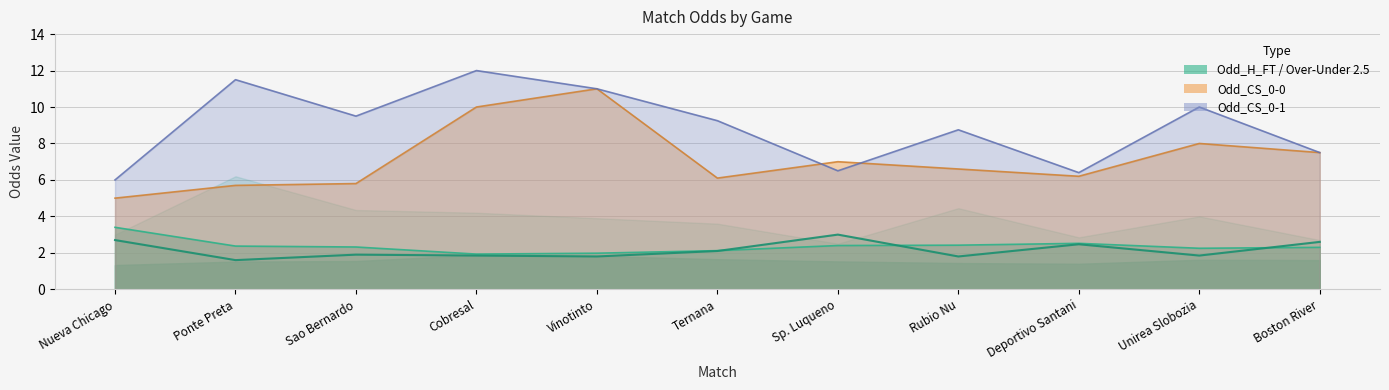

True or false: Odd_Over25_FT has a value of 3.7 at Boston River.

False